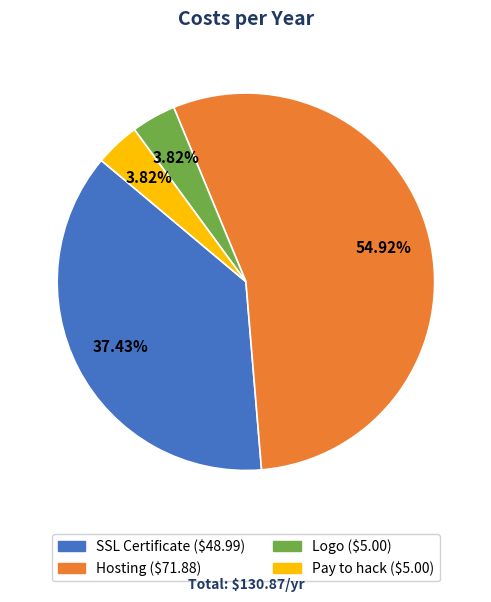

Which category accounts for the majority?

Hosting